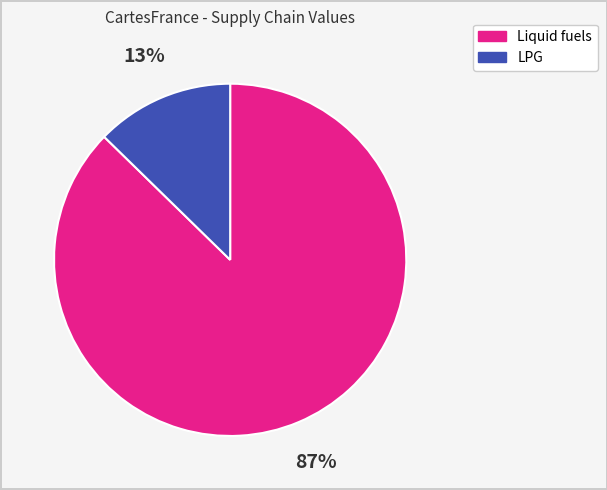

To the nearest percent, what is the average slice percentage?

50%